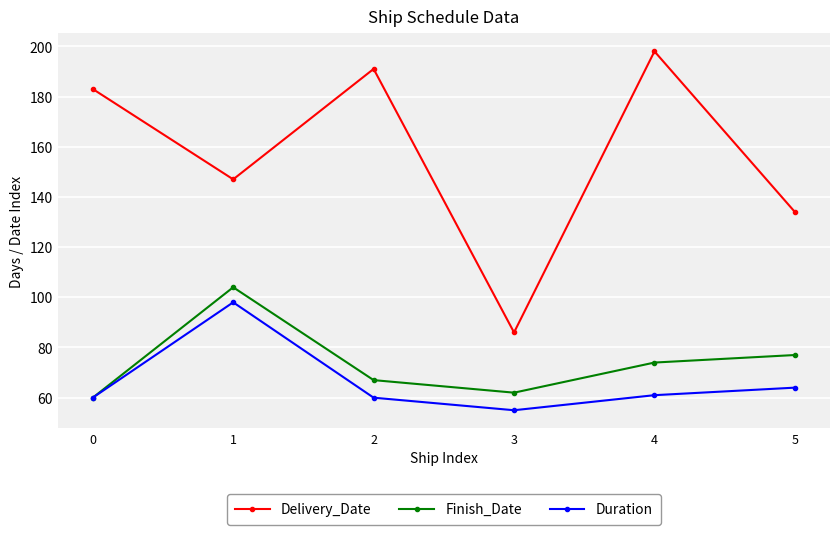

Reading left to right, transcribe all the data shown in this chart.

Delivery_Date: 183	147	191	86	198	134
Finish_Date: 60	104	67	62	74	77
Duration: 60	98	60	55	61	64